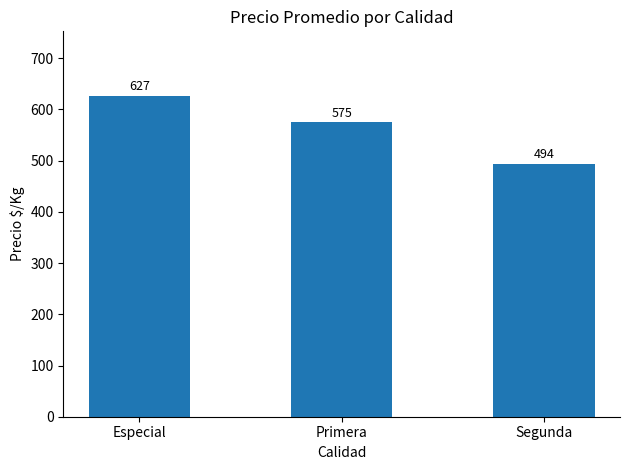

Reading right to left, list all the values displayed in this chart.

Segunda=494	Primera=575	Especial=627